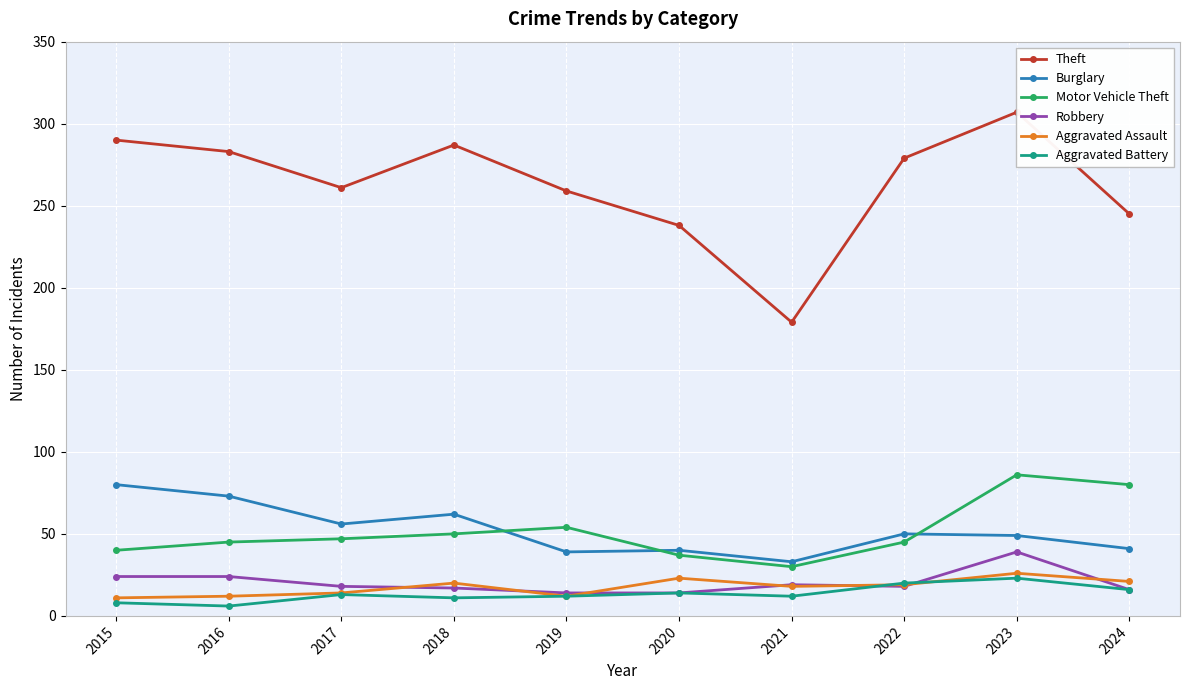

True or false: Robbery and Burglary intersect in this chart.

False